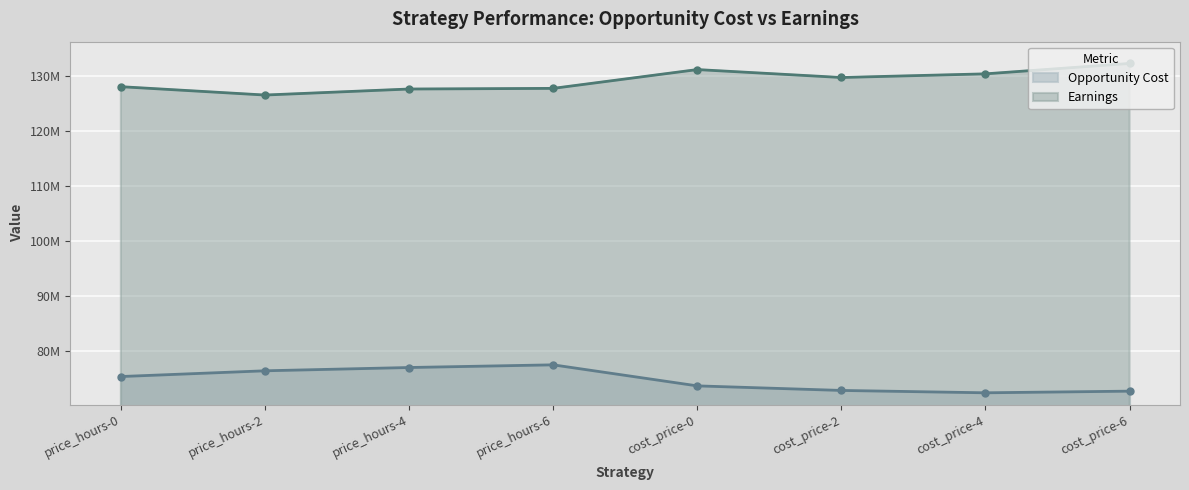

Where is the first local minimum for Earnings?

price_hours-2